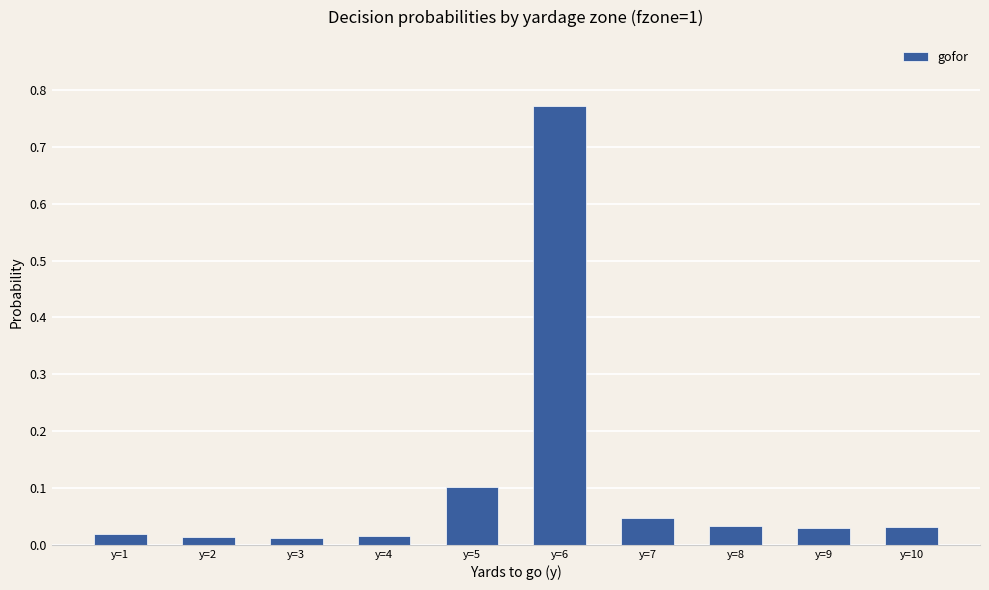

Between y=2 and y=9, which is larger?

y=9